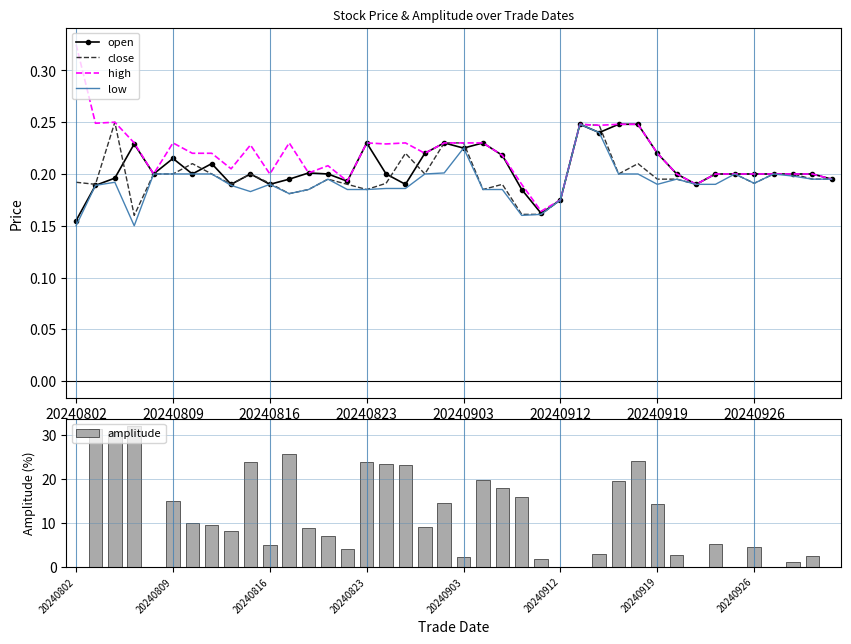

True or false: close has a value of 0.2 at 20240809.

True